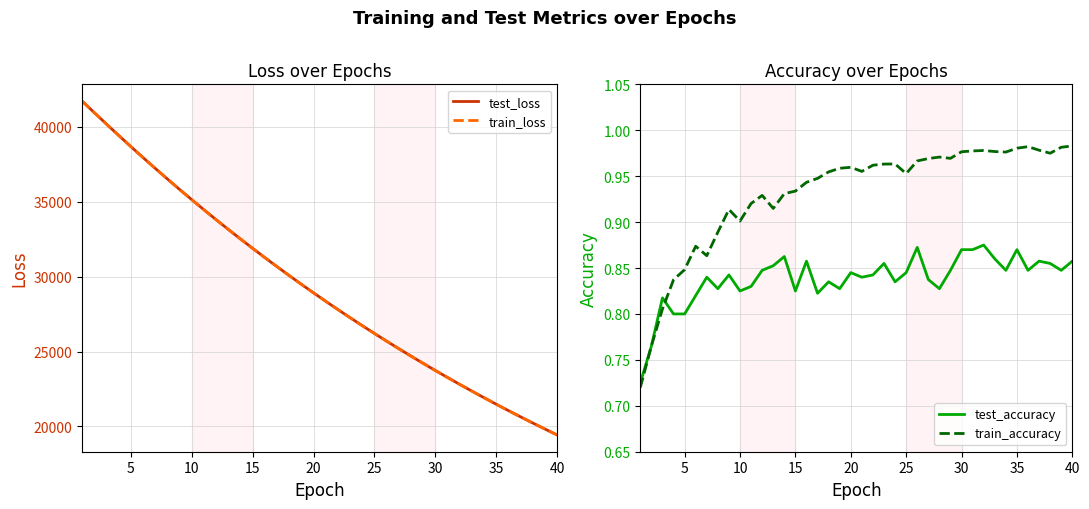

What is the minimum value for train_loss?

19427.7